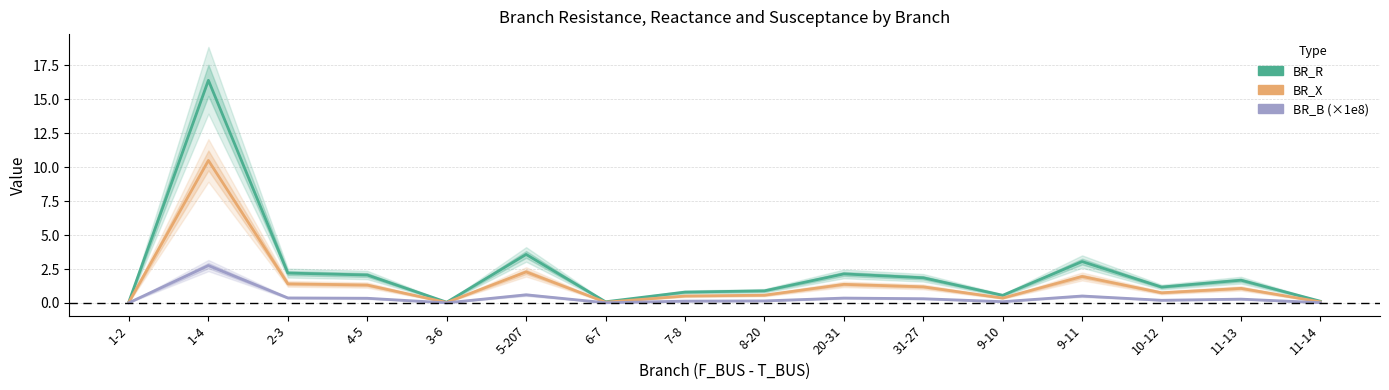

Reading left to right, transcribe all the data shown in this chart.

BR_R: 0.1	16.4	2.2	2.1	0.1	3.6	0.1	0.8	0.9	2.1	1.9	0.6	3.0	1.2	1.7	0.1
BR_X: 0.1	10.5	1.4	1.3	0.0	2.3	0.1	0.5	0.6	1.4	1.2	0.4	2.0	0.7	1.1	0.1
BR_B (×1e8): 0.0	2.8	0.4	0.3	0.0	0.6	0.0	0.1	0.1	0.4	0.3	0.1	0.5	0.2	0.3	0.0